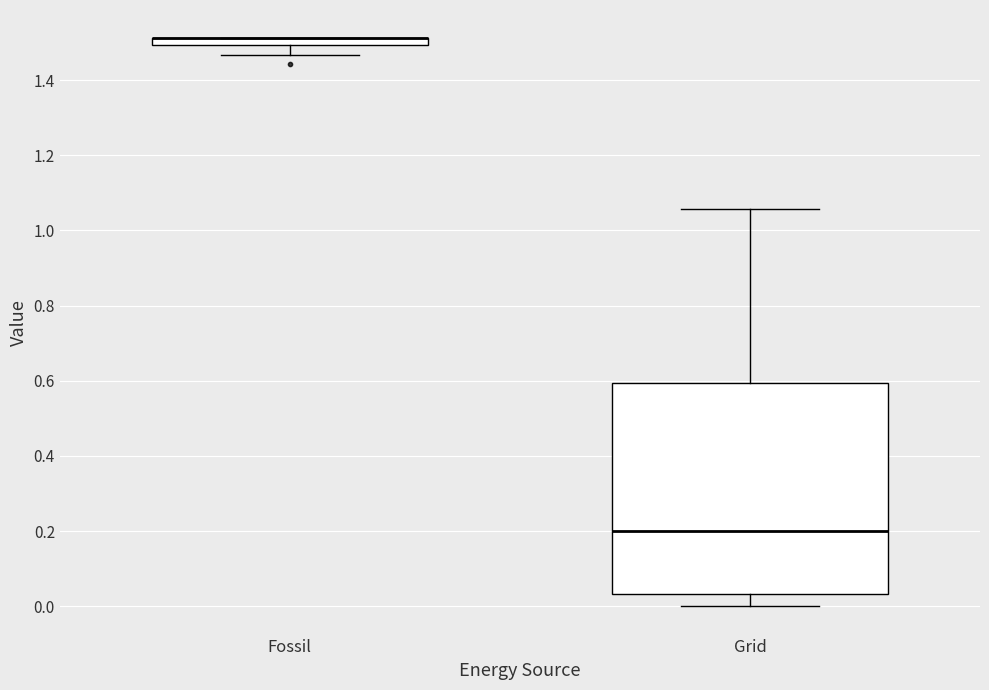

Where does the median line of the box for Grid sit on the y-axis? The values are not printed on the chart, so give them approximately, as read against the axis.

0.20